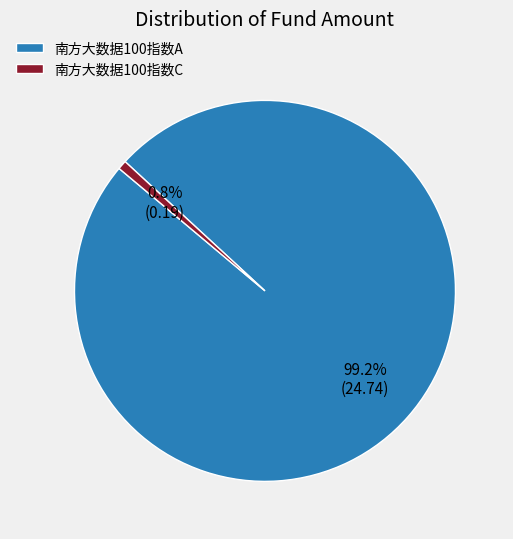

To the nearest percent, what is the combined percentage of 南方大数据100指数C and 南方大数据100指数A?

100%